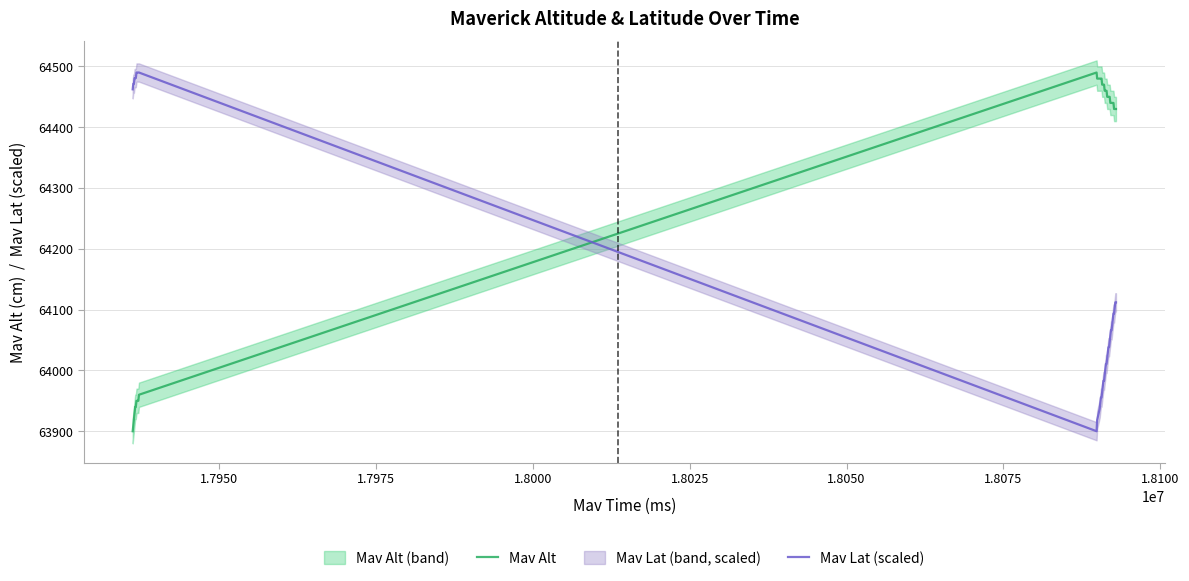

How many distinct data groups are displayed?

2